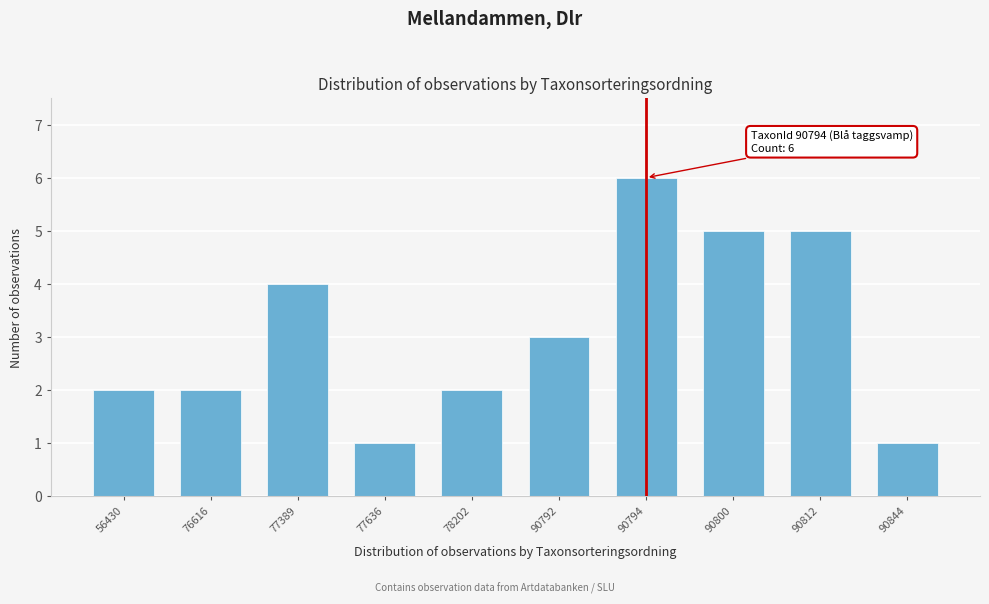

Reading left to right, list all the values displayed in this chart.

56430=2	76616=2	77389=4	77636=1	78202=2	90792=3	90794=6	90800=5	90812=5	90844=1